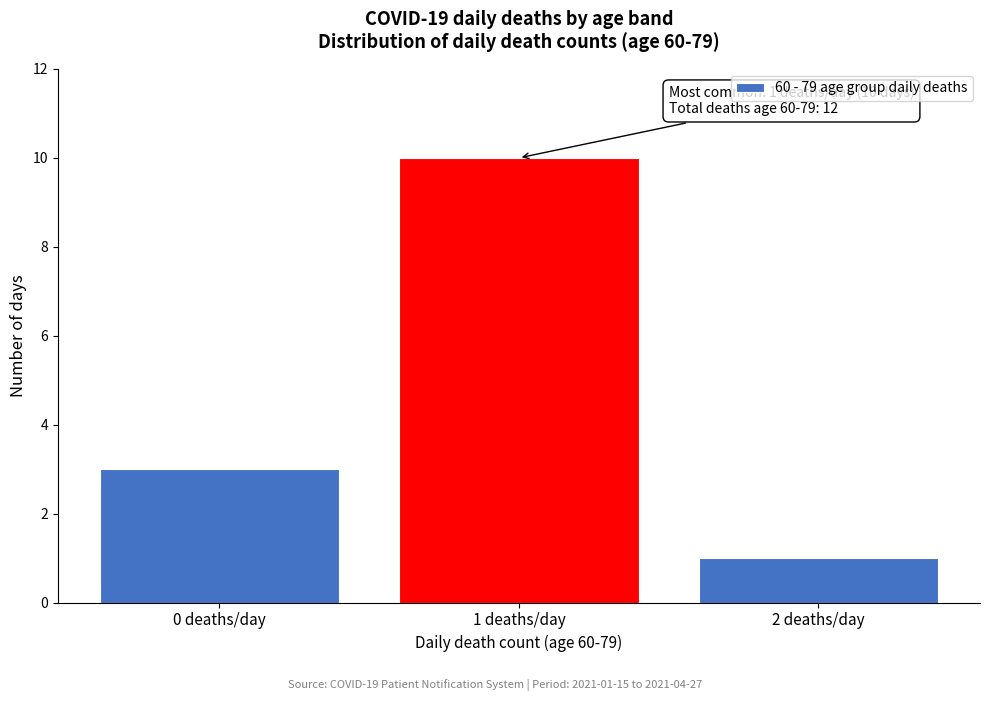

Reading left to right, list all the values displayed in this chart.

0 deaths/day=3	1 deaths/day=10	2 deaths/day=1